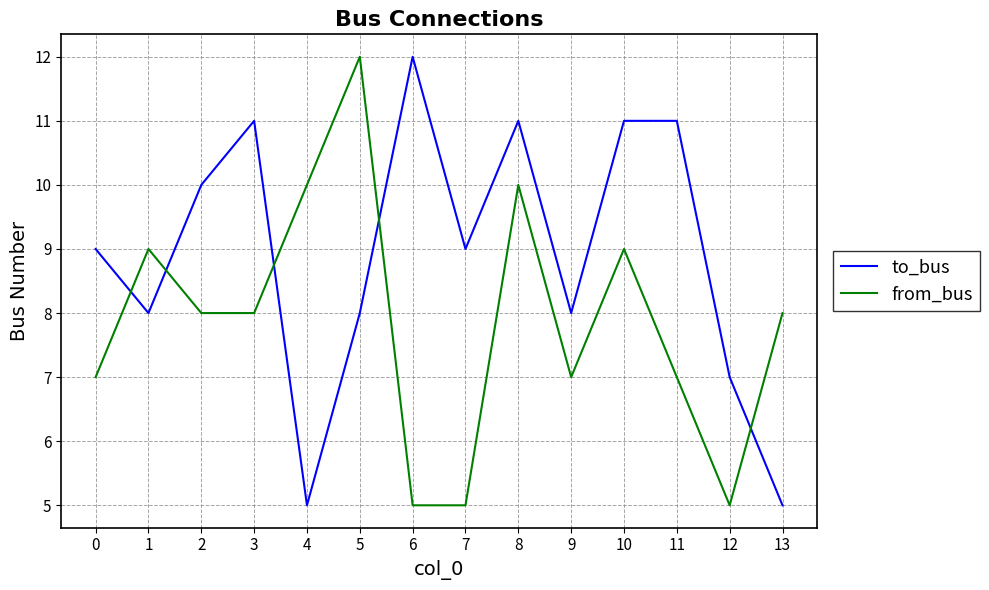

What is the difference between the from_bus values at 5 and 7?

7